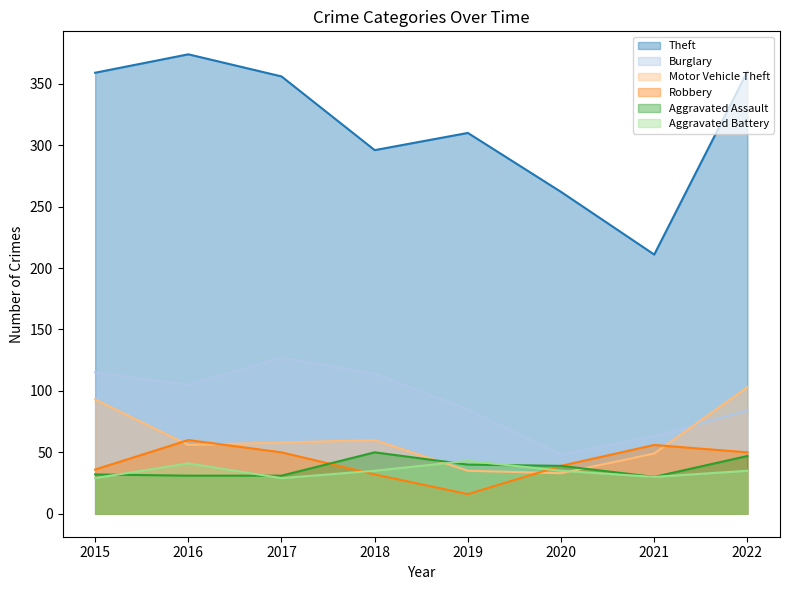

Where is Theft nearest to the value 292?

2018